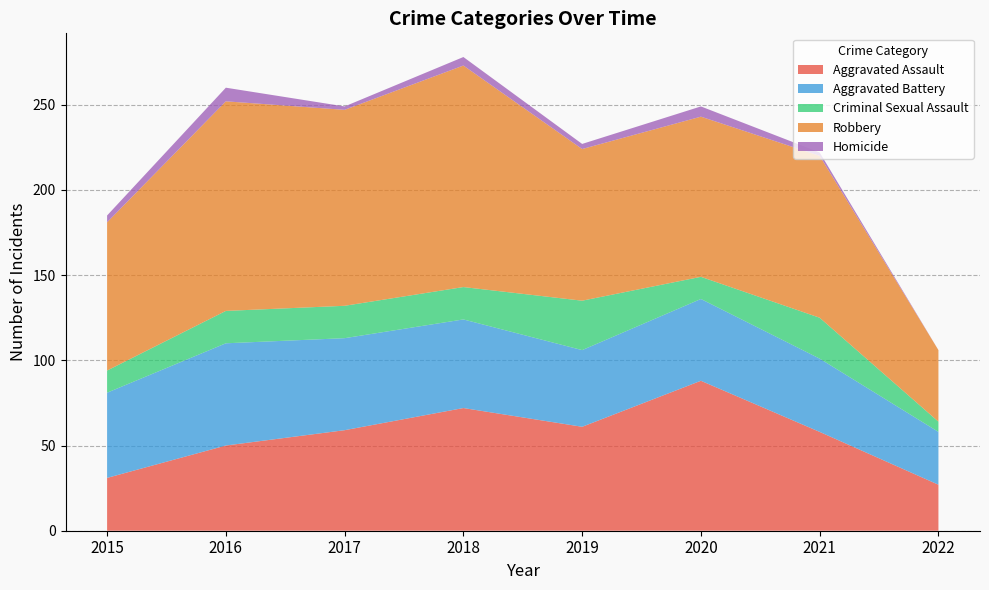

Reading left to right, what are all the values shown in this chart?

Aggravated Assault: 2015=31	2016=50	2017=59	2018=72	2019=61	2020=88	2021=58	2022=27
Aggravated Battery: 2015=50	2016=60	2017=54	2018=52	2019=45	2020=48	2021=43	2022=31
Criminal Sexual Assault: 2015=13	2016=19	2017=19	2018=19	2019=29	2020=13	2021=24	2022=6
Robbery: 2015=87	2016=123	2017=115	2018=130	2019=89	2020=94	2021=95	2022=42
Homicide: 2015=4	2016=8	2017=2	2018=5	2019=3	2020=6	2021=2	2022=0